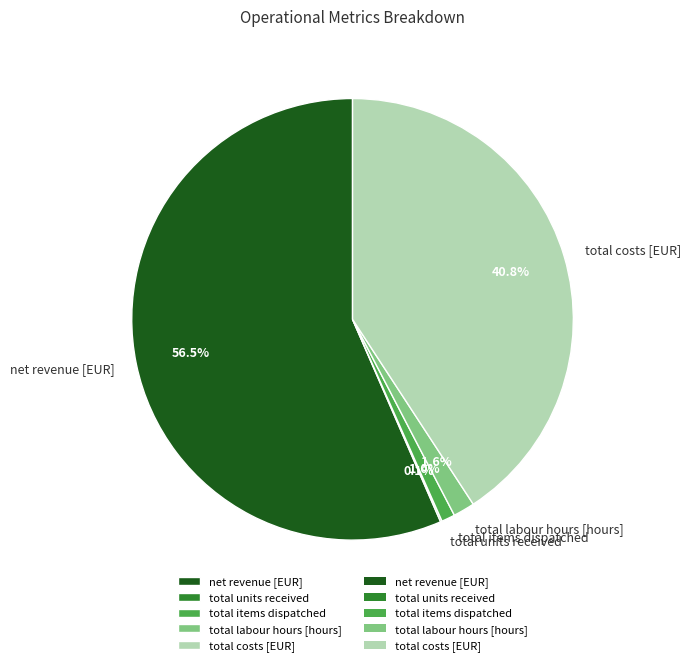

Does total costs [EUR] account for over 50% of the chart?

No